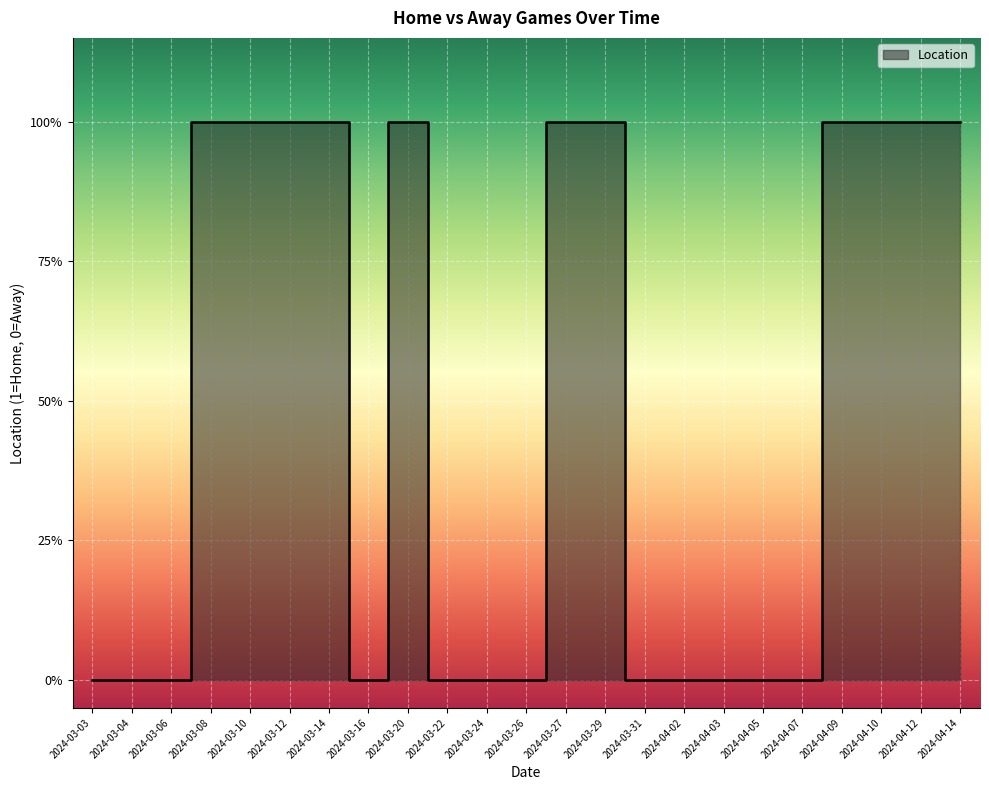

Where is the first local minimum?

2024-03-16